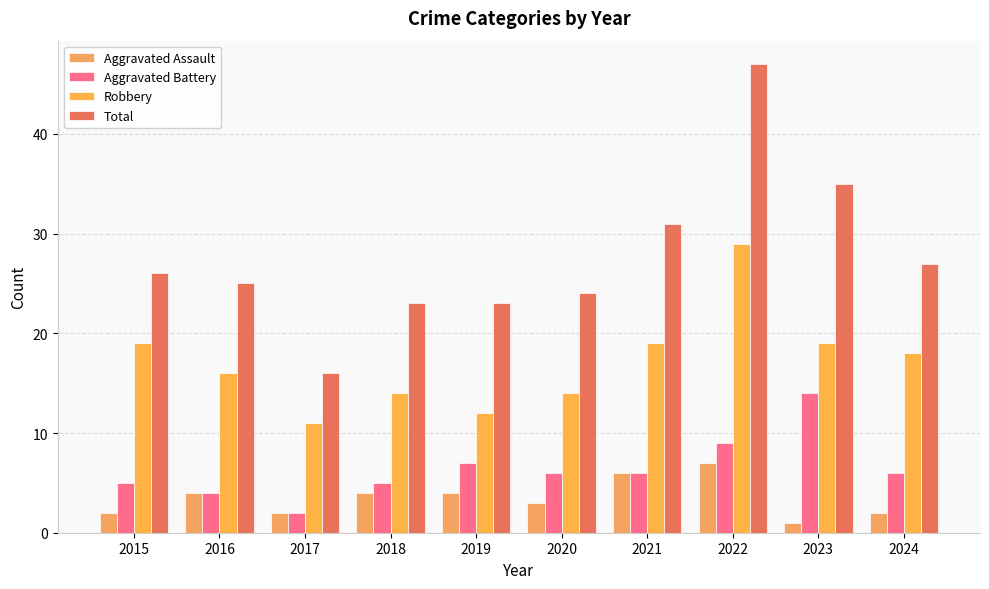

Where does the Robbery series first go above 18?

2015